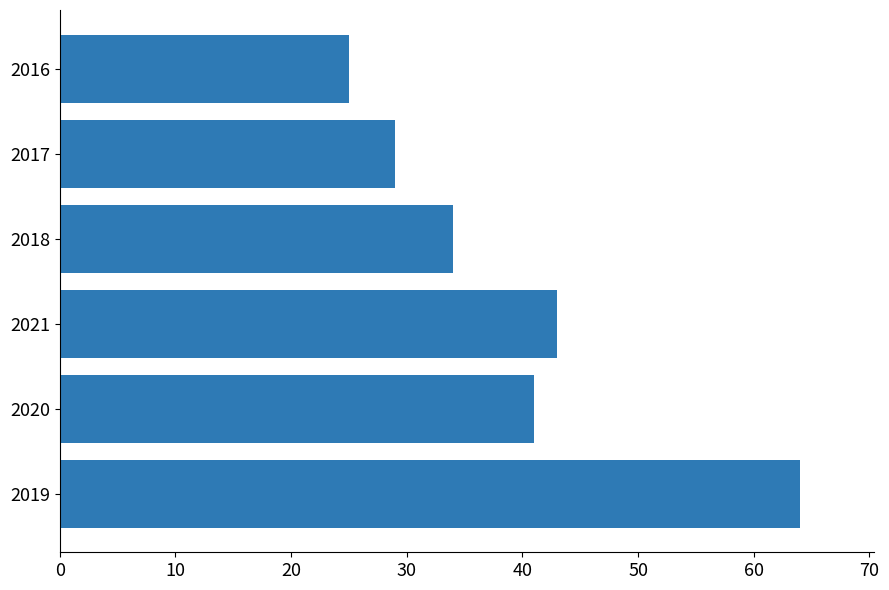

Reading bottom to top, what are all the values shown in this chart?

64	41	43	34	29	25